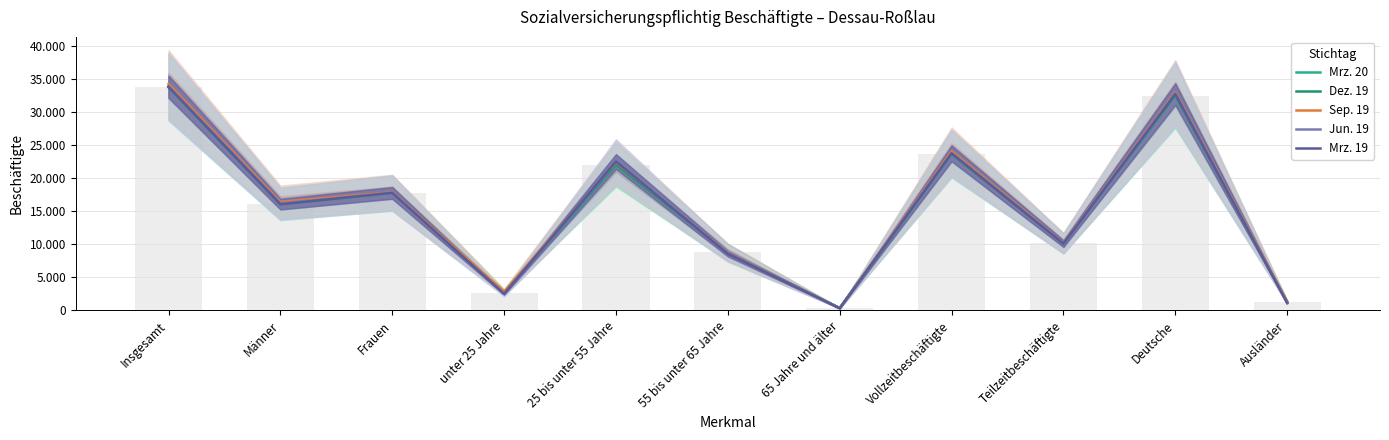

What is the sum of the Mrz. 20 values at Teilzeitbeschäftigte and Deutsche?

42531